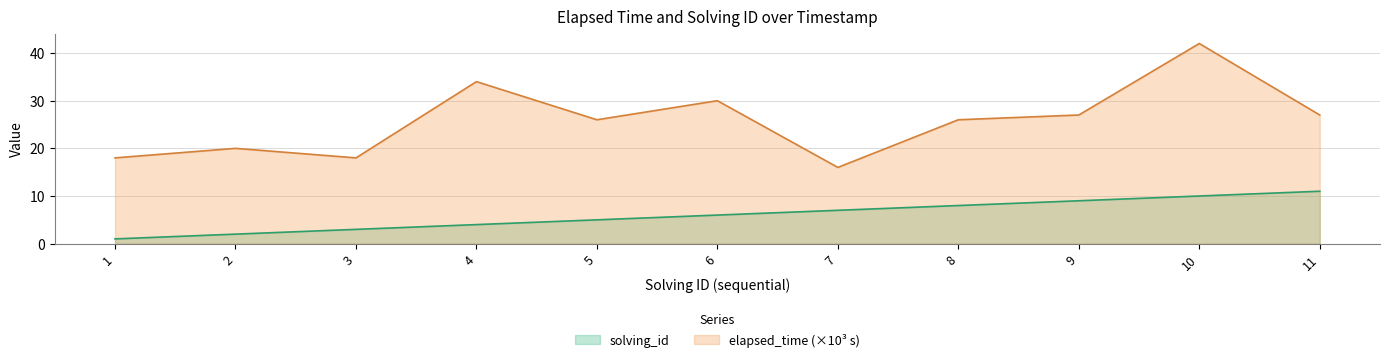

Does the chart display data point markers on the line(s)?

No